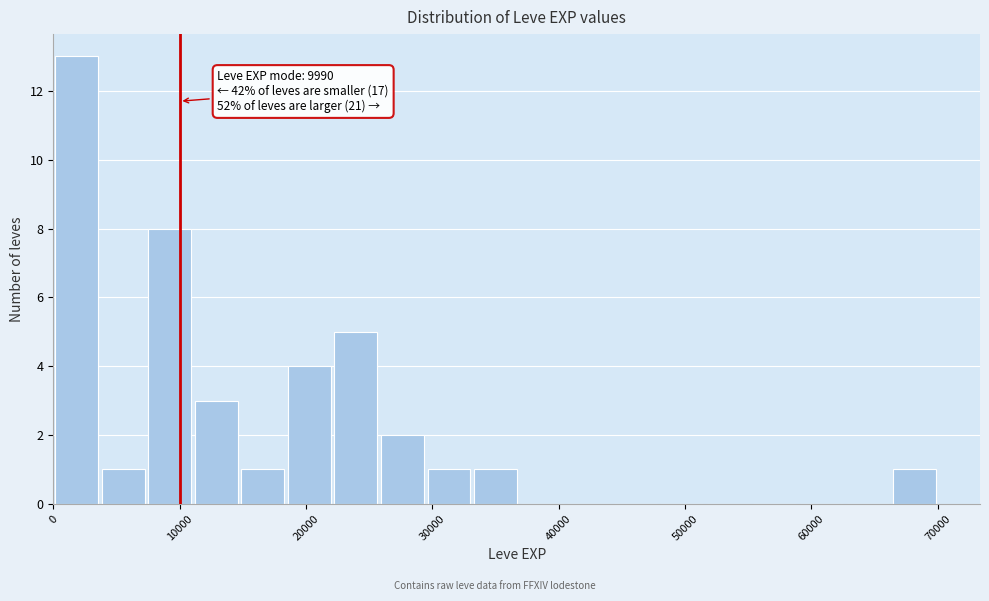

Around what value on the x-axis is the tallest bar? Give the approximate position of its centre, as read against the axis.

2000